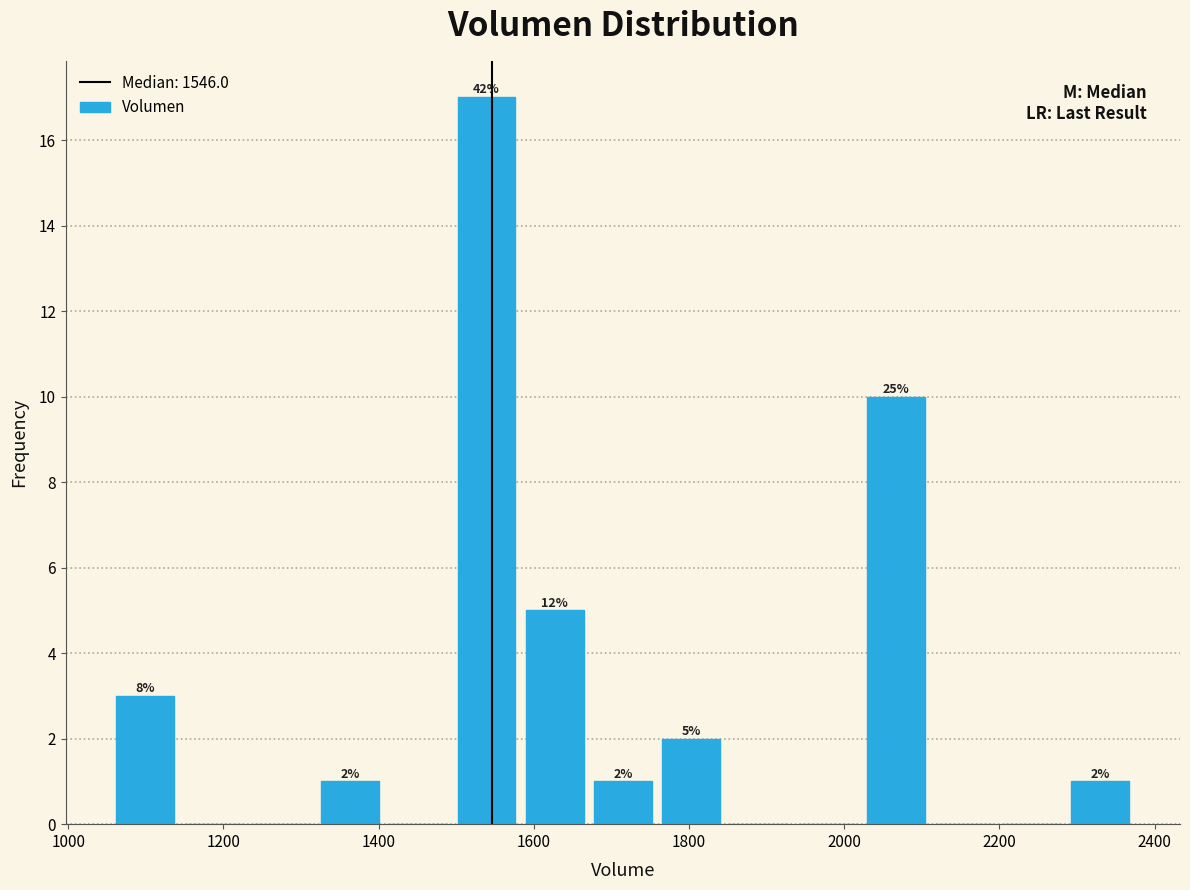

Which range on the x-axis has the tallest bar?

1500 to 1580